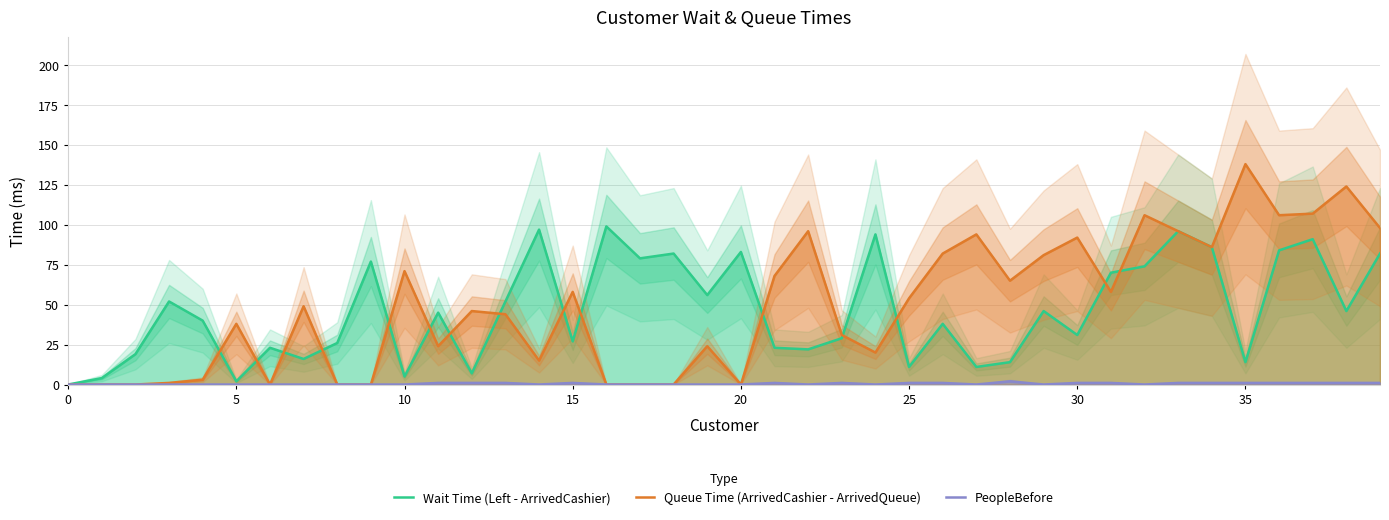

Is it true that Queue Time (ArrivedCashier - ArrivedQueue) equals 24 at 25?

False